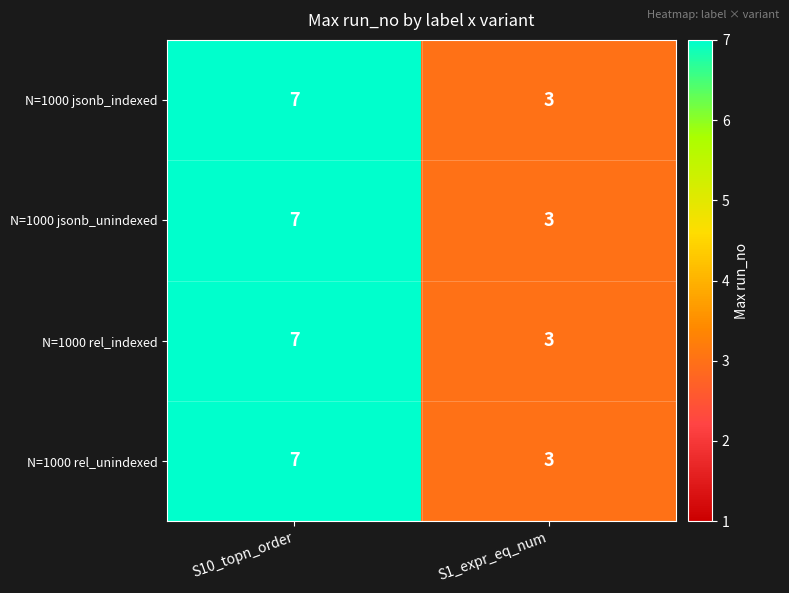

What is the average value of the N=1000 jsonb_indexed series?

5